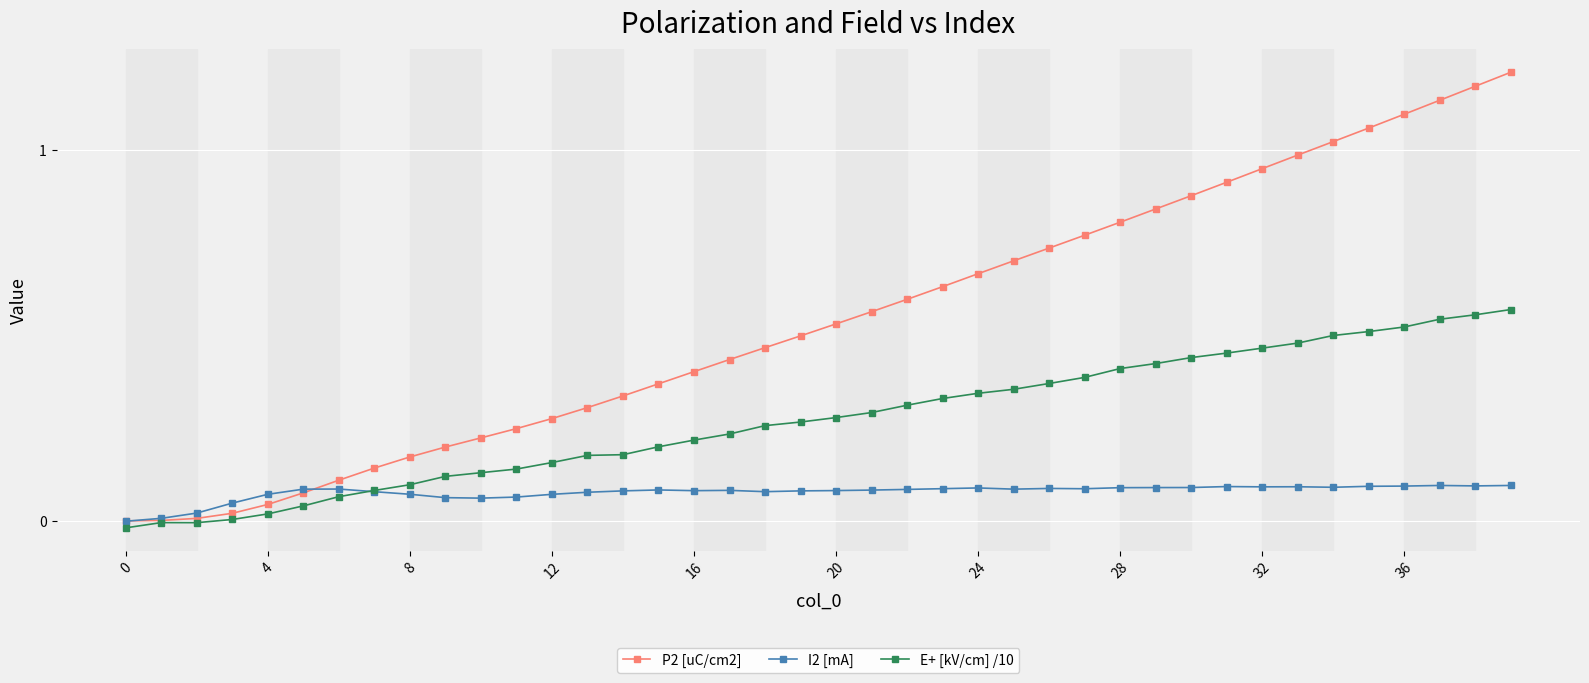

Which series has the largest total across all categories?

P2 [uC/cm2]